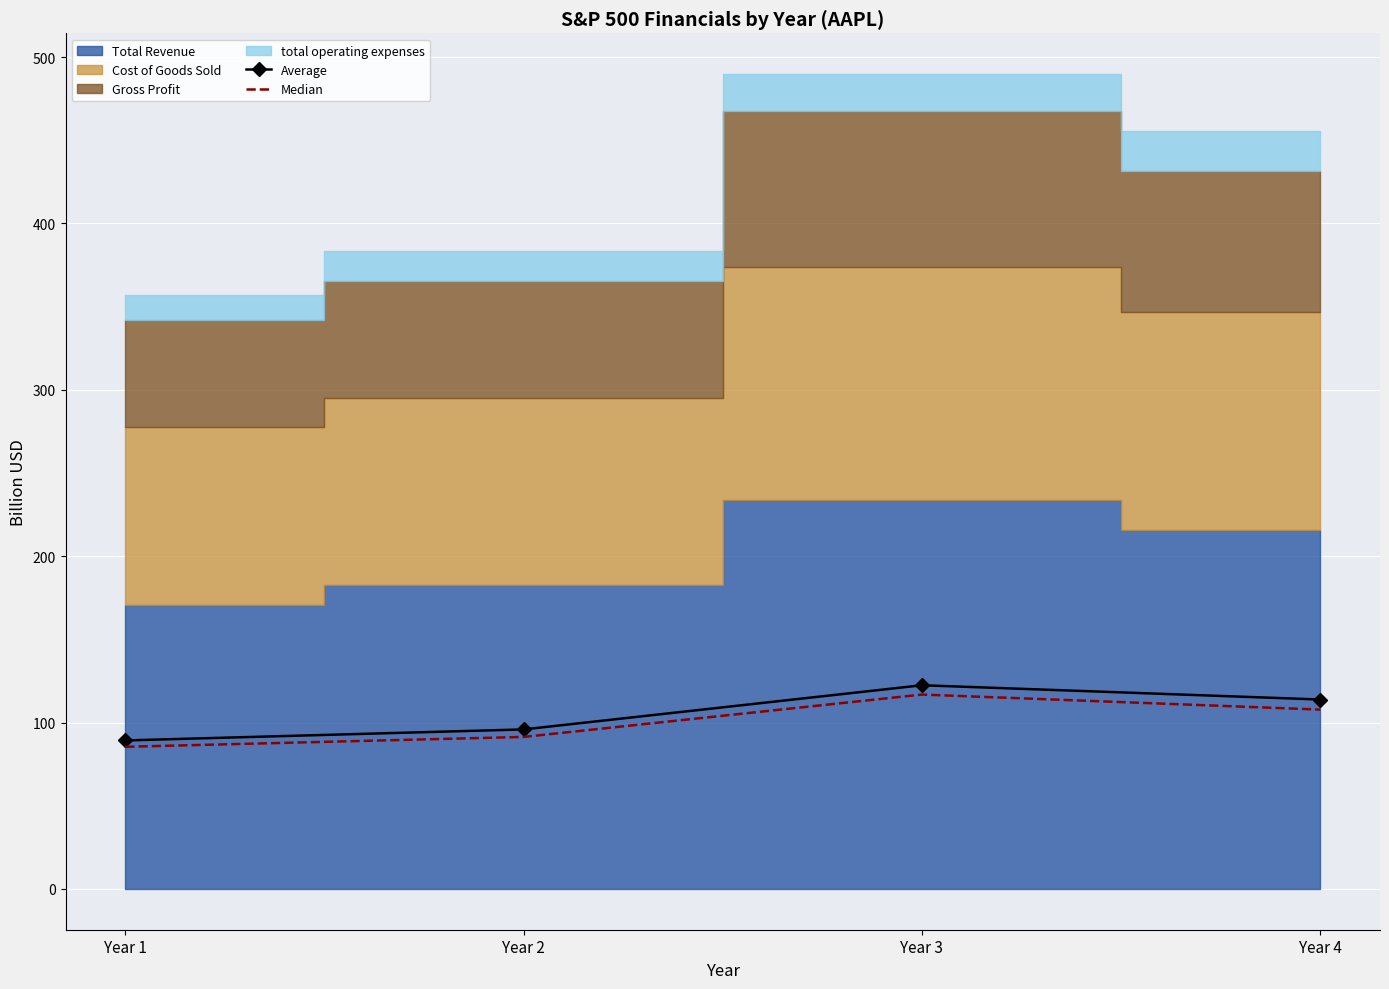

True or false: Average and Median cross at least once.

False